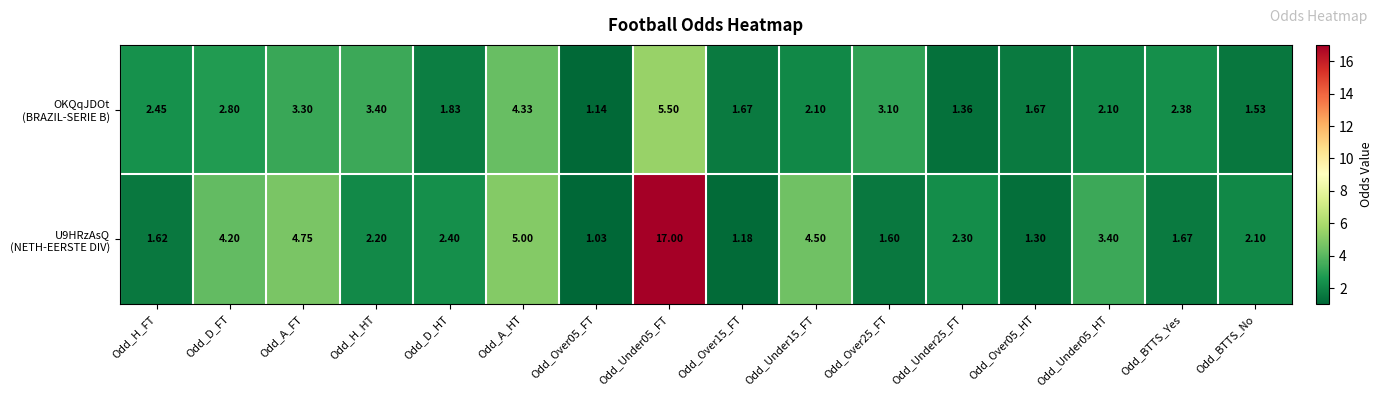

Rank the series at Odd_Over05_FT from lowest to highest value.

U9HRzAsQ (NETH-EERSTE DIV), OKQqJDOt (BRAZIL-SERIE B)